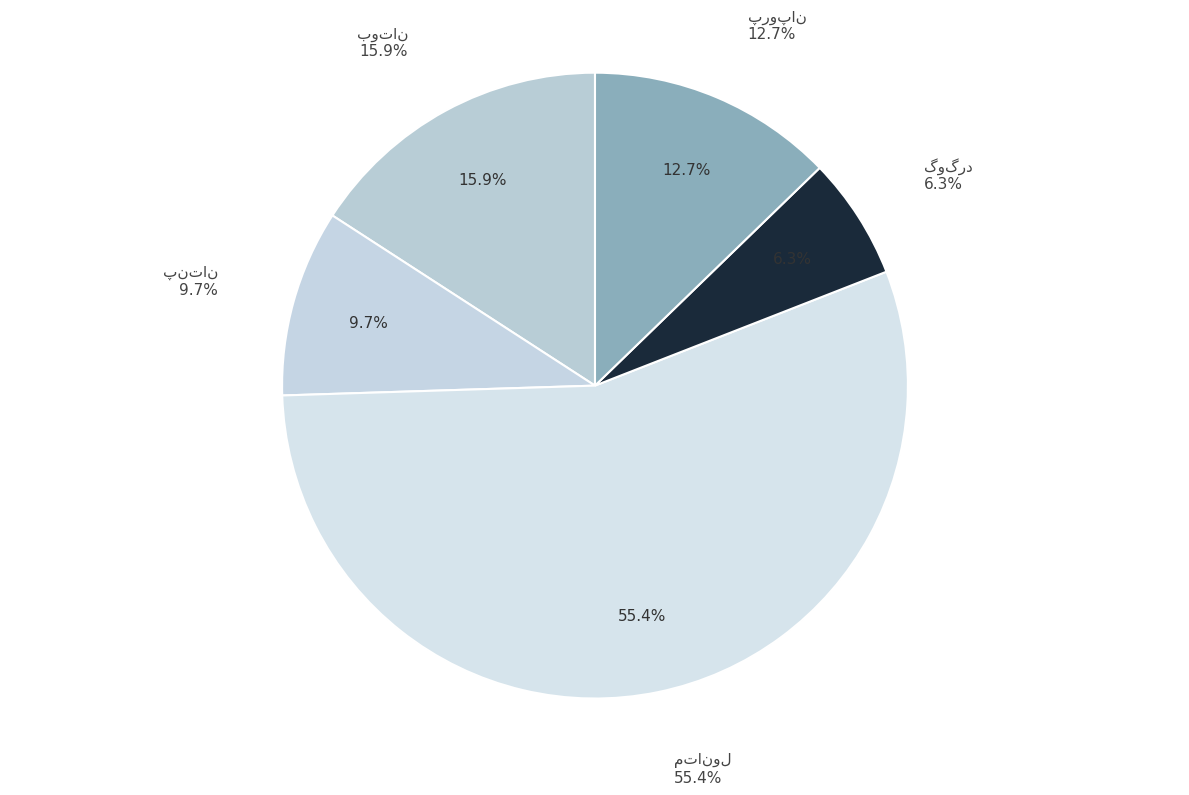

What is the smallest slice in the pie chart?

گوگرد